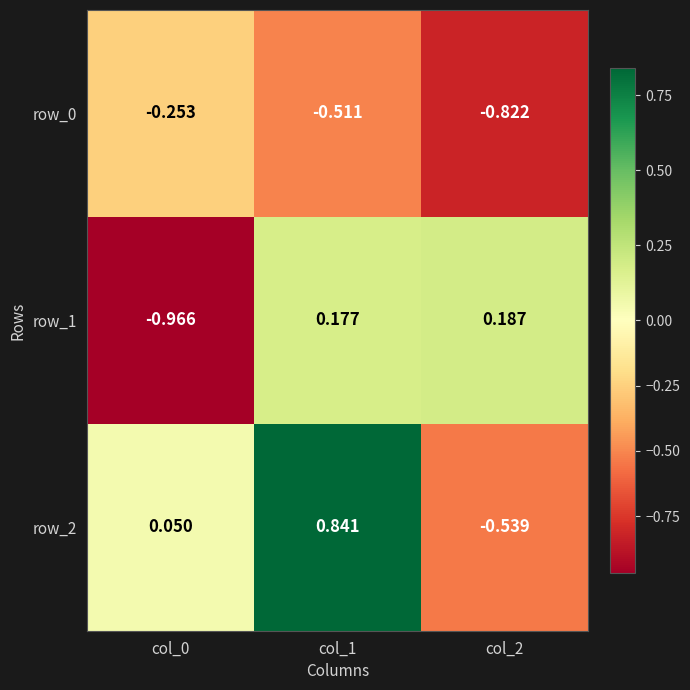

Rank the series by their average value, from highest to lowest.

row_2, row_1, row_0